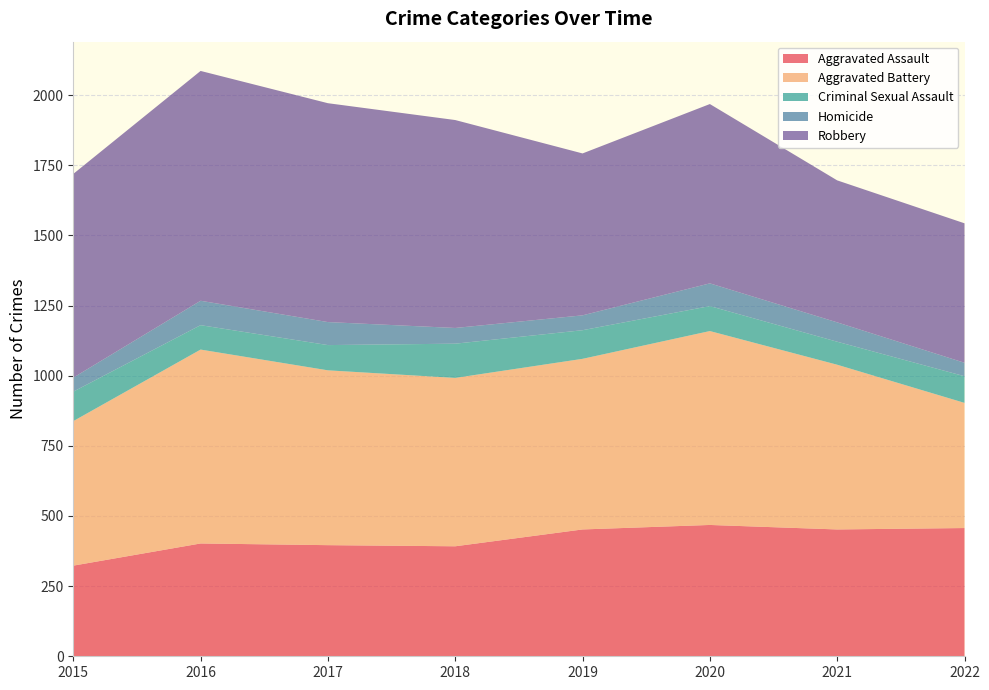

Reading left to right, list all the values displayed in this chart.

Aggravated Assault: 323	402	396	392	452	468	452	457
Aggravated Battery: 515	691	623	600	608	691	587	446
Criminal Sexual Assault: 105	87	90	122	102	89	82	95
Homicide: 50	87	82	56	53	81	69	48
Robbery: 726	819	780	741	577	639	506	497